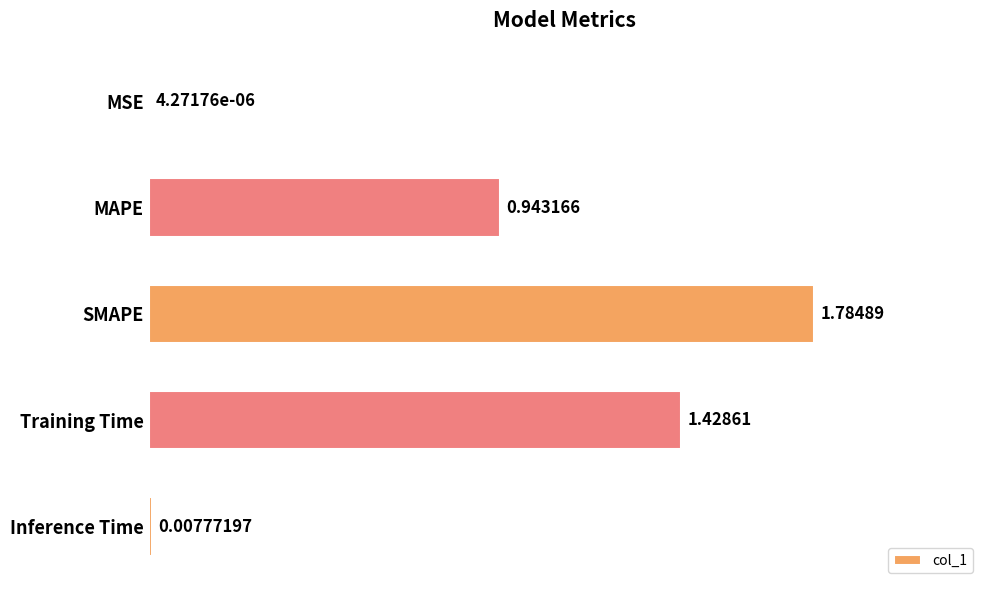

What is the change in value from MSE to SMAPE?

+1.8